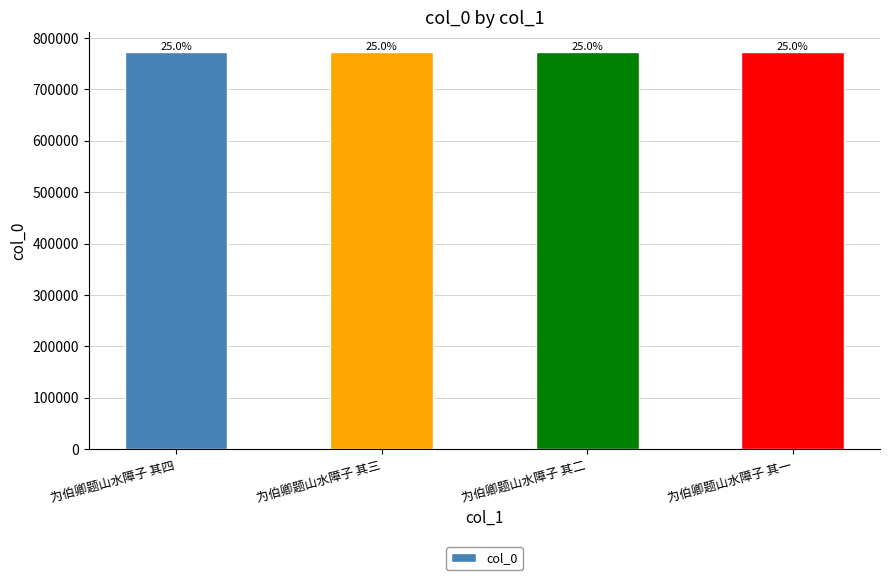

Reading left to right, extract all data points from this chart.

为伯卿题山水障子 其四=772732	为伯卿题山水障子 其三=772731	为伯卿题山水障子 其二=772730	为伯卿题山水障子 其一=772729